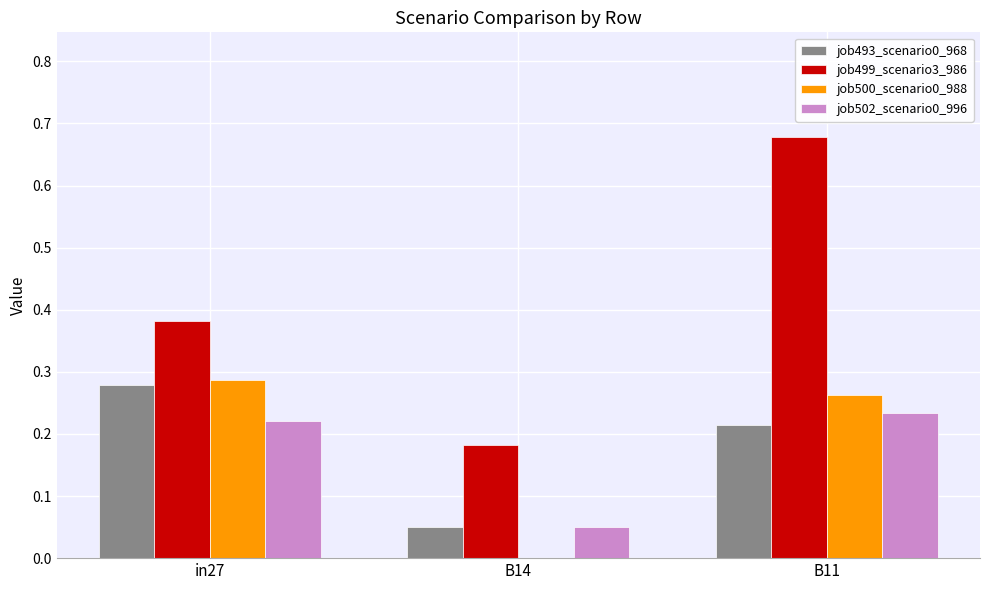

What is the total value across all series at in27?

1.2